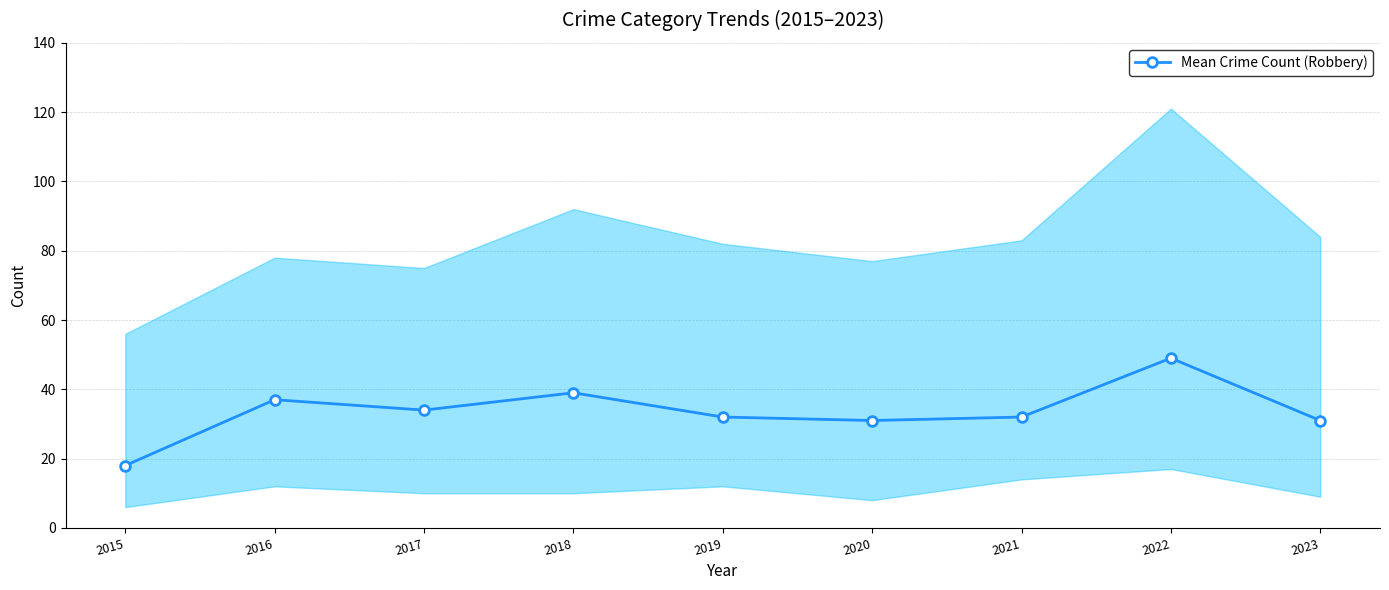

Reading right to left, extract all data points from this chart.

2023=31	2022=49	2021=32	2020=31	2019=32	2018=39	2017=34	2016=37	2015=18